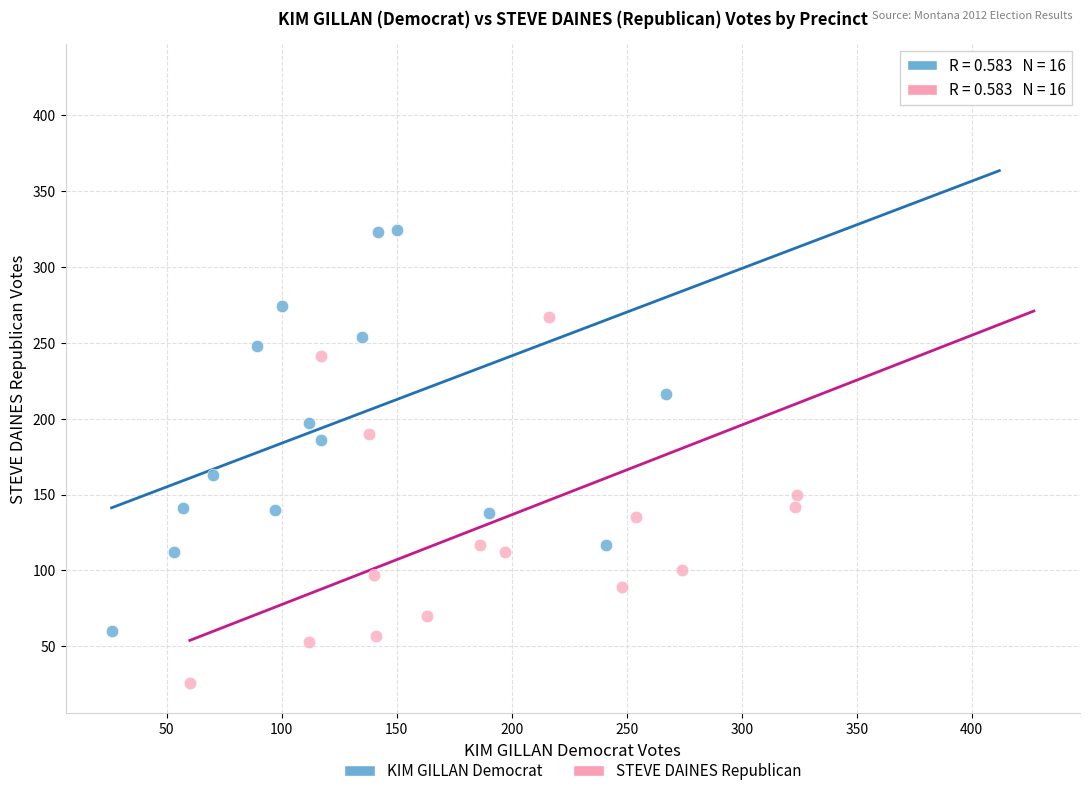

Which series reaches the minimum Y coordinate?

STEVE DAINES Republican